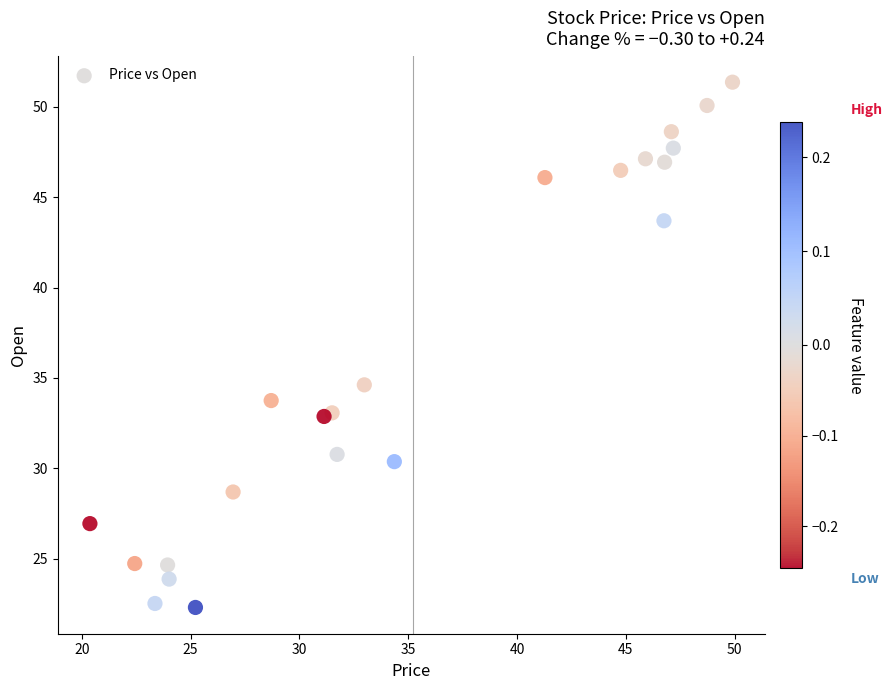

What Y value in the scatter plot is closest to 36?

34.6